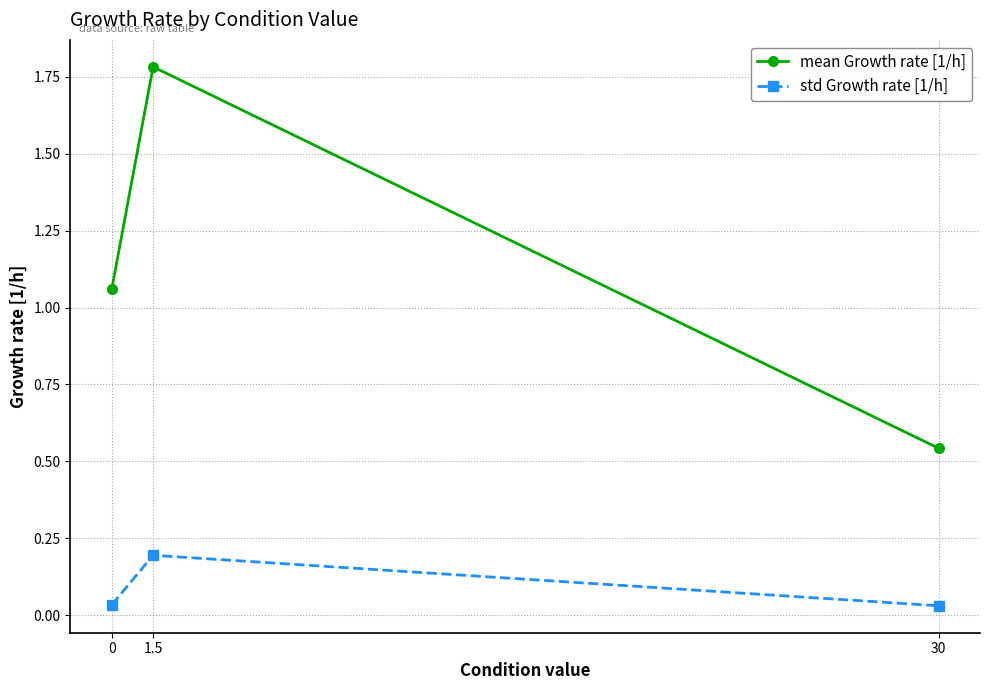

Count the number of categories in the chart.

3